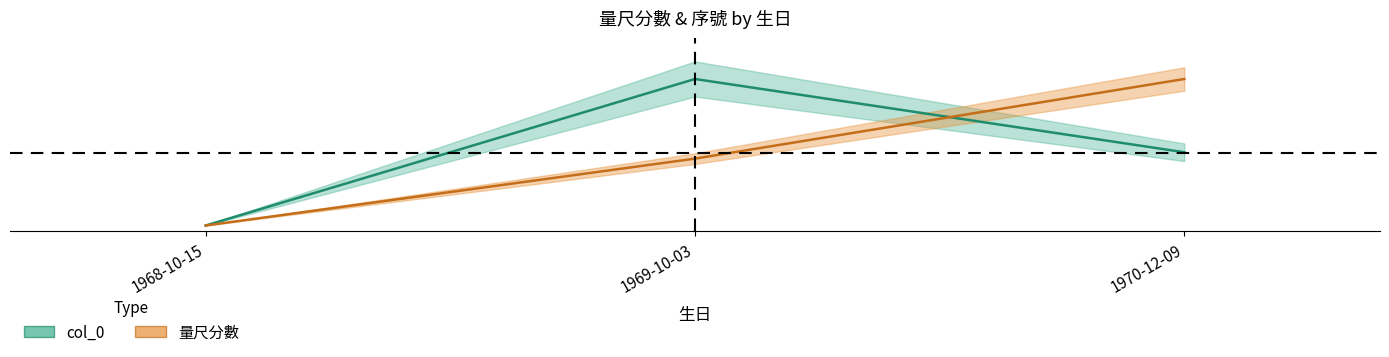

Which series has the largest range (max minus min)?

col_0